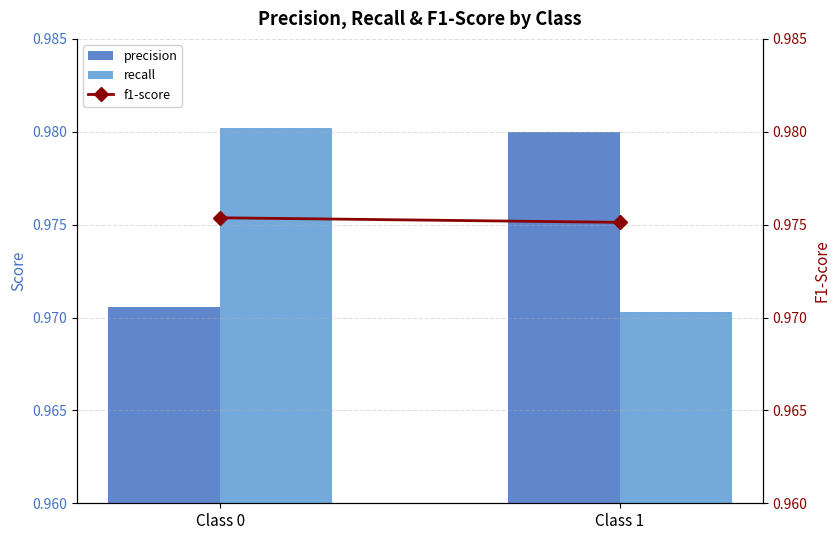

Which series has the largest range (max minus min)?

recall